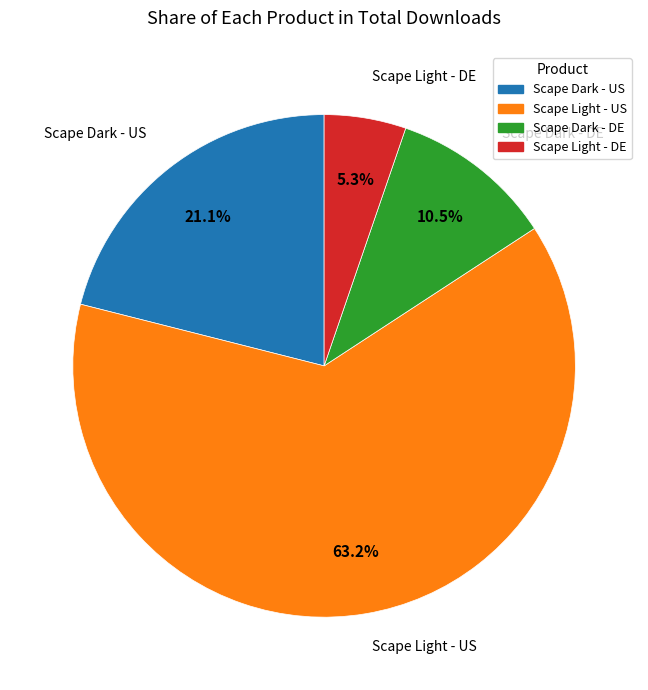

What is the ratio of the value at Scape Light - US to the value at Scape Dark - DE?

6.0